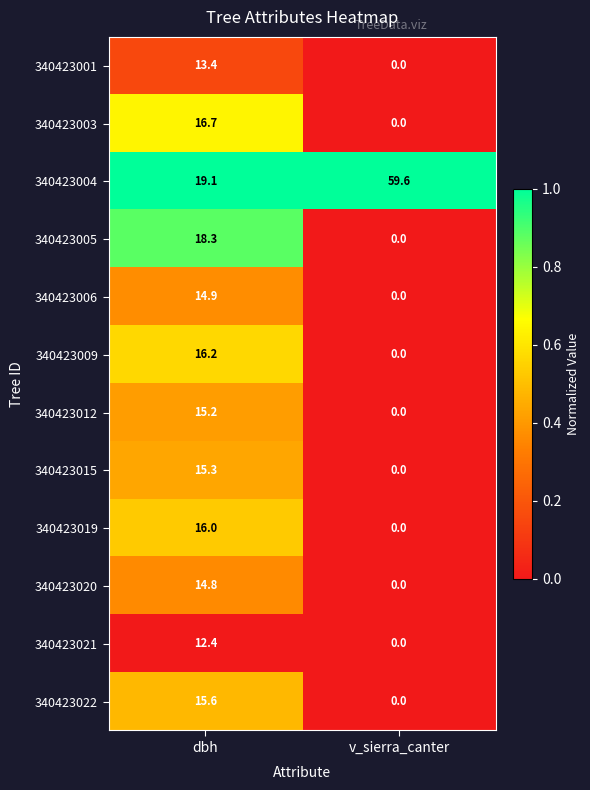

Rank the series by their maximum value, from lowest to highest.

340423021, 340423001, 340423020, 340423006, 340423012, 340423015, 340423022, 340423019, 340423009, 340423003, 340423005, 340423004